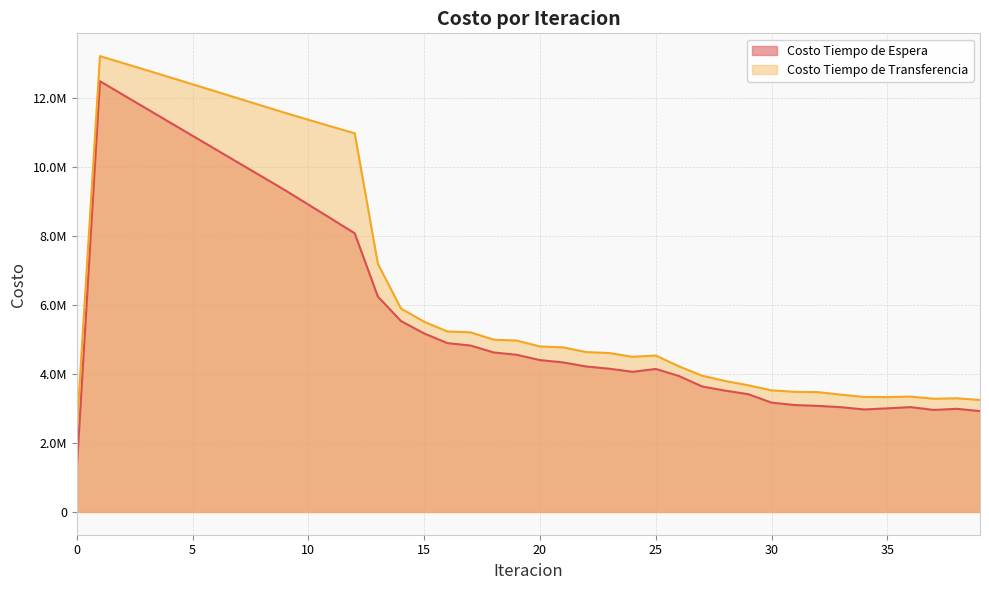

The value of Costo Tiempo de Transferencia at 25 is 4539438.9. True or false?

True